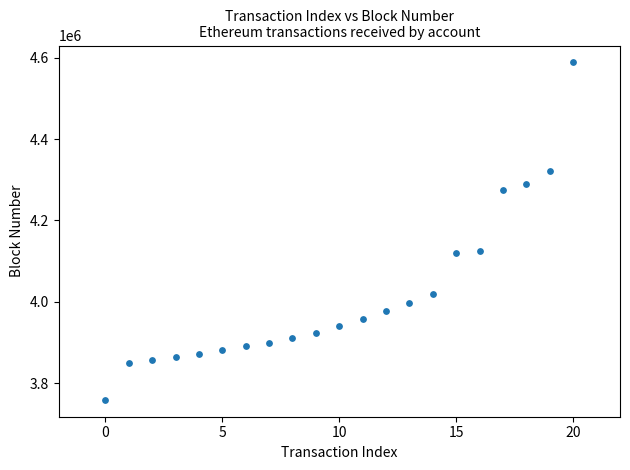

What is the range of Y values (max minus min)?

829722